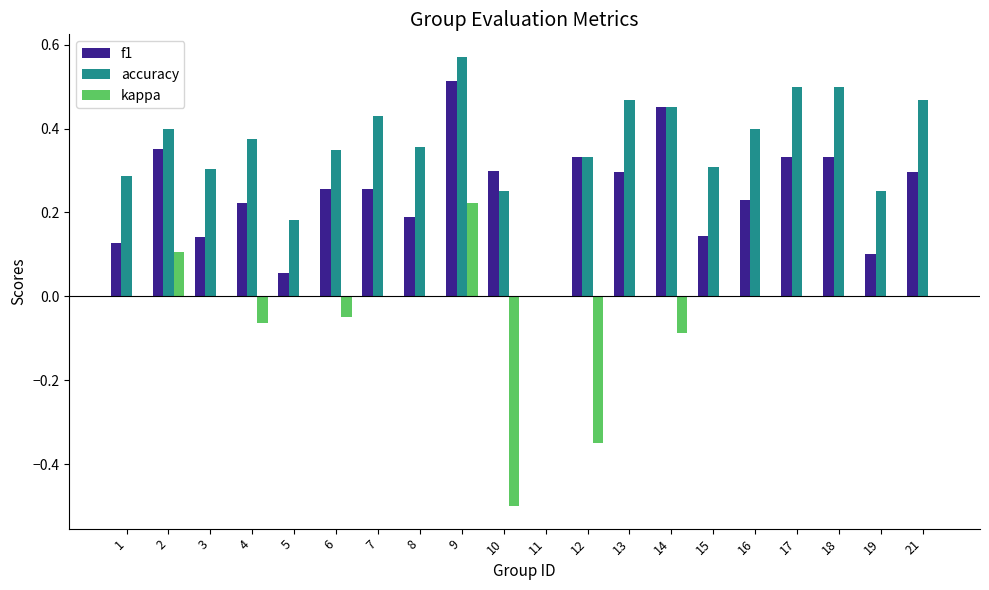

Which series has the largest total across all categories?

accuracy